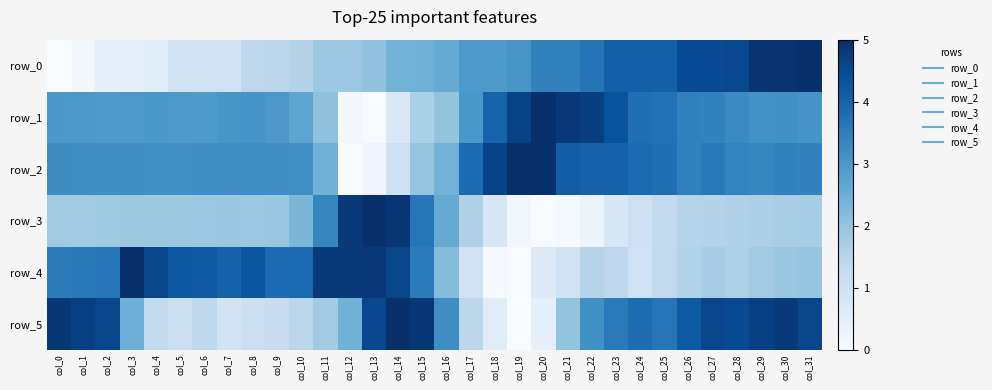

What is the average value of the row_4 series?

0.6